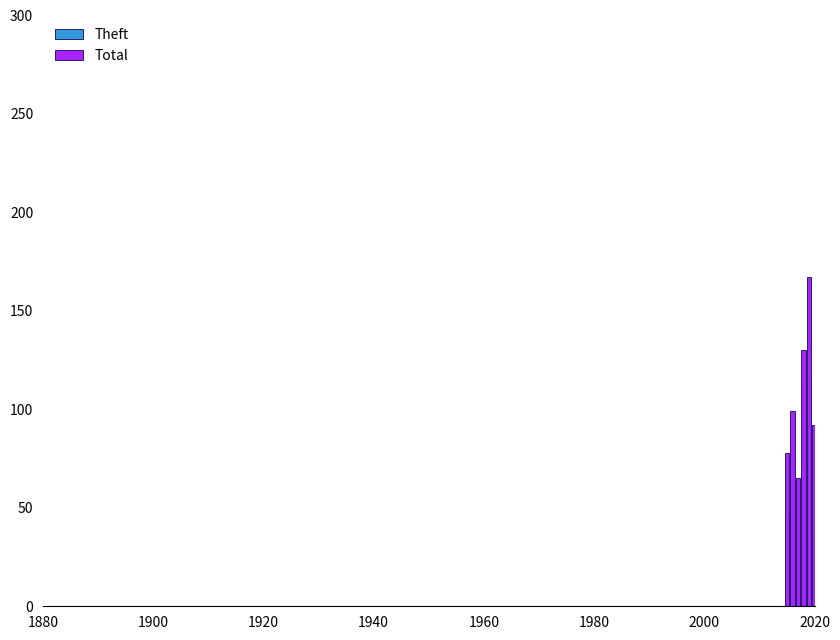

What are all the series names shown in the legend?

Theft, Total